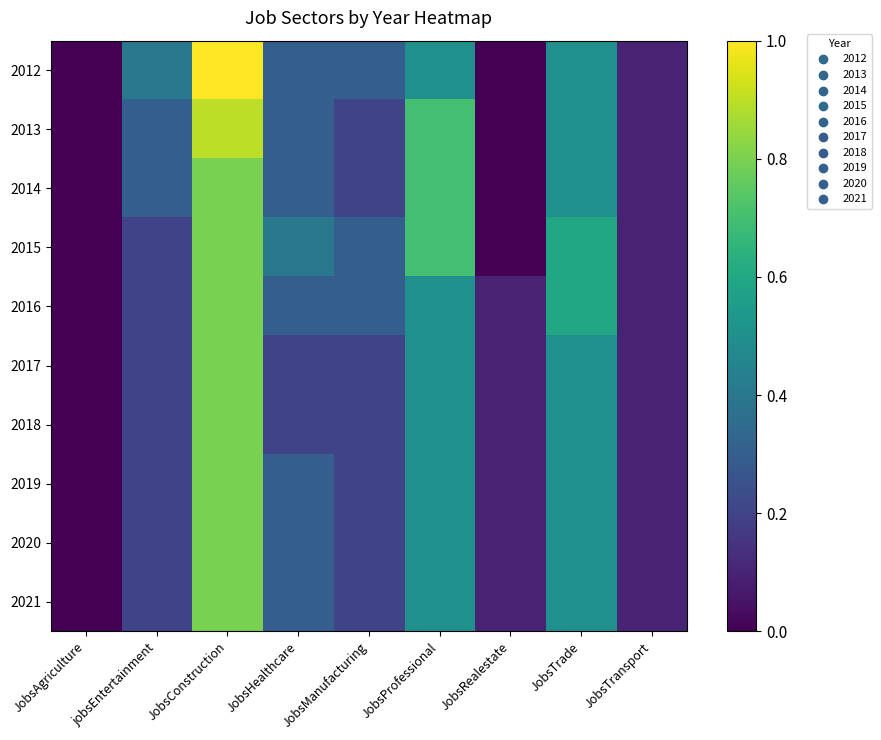

At which category is the sum across all series the highest?

JobsConstruction